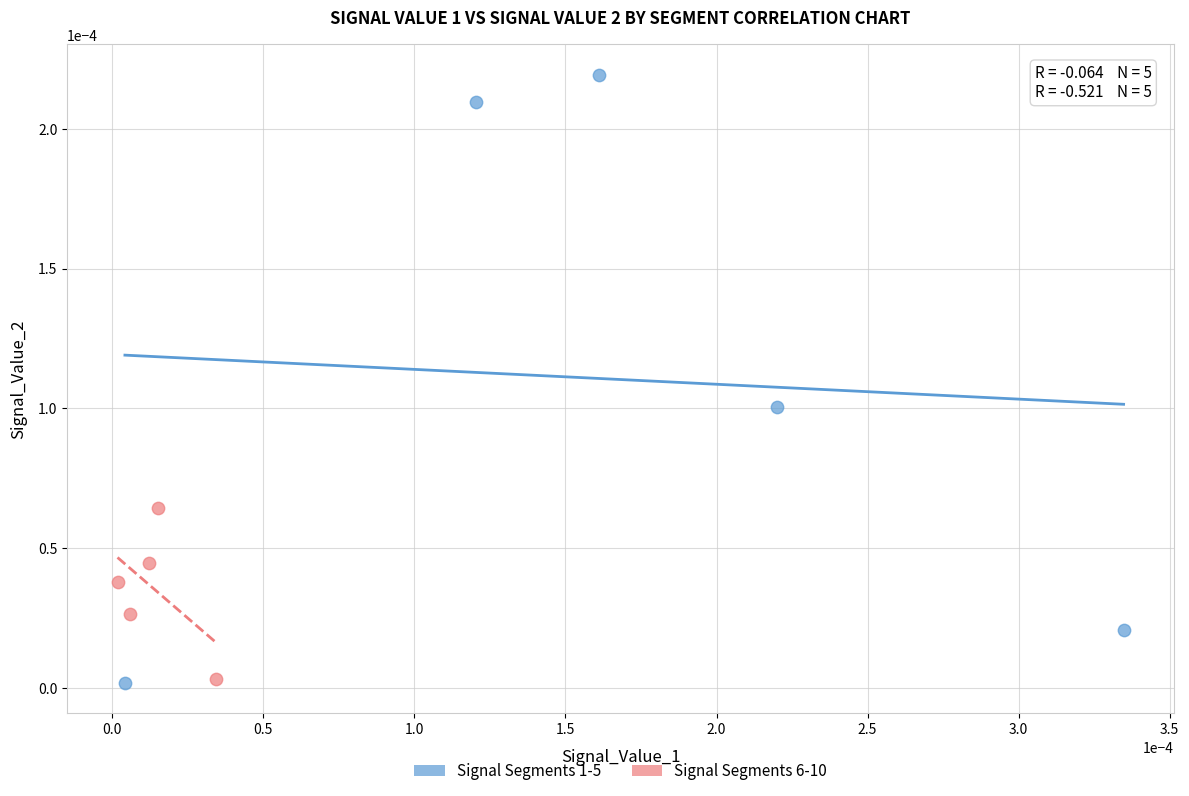

Which series has the largest Y range (max minus min)?

Signal Segments 1-5